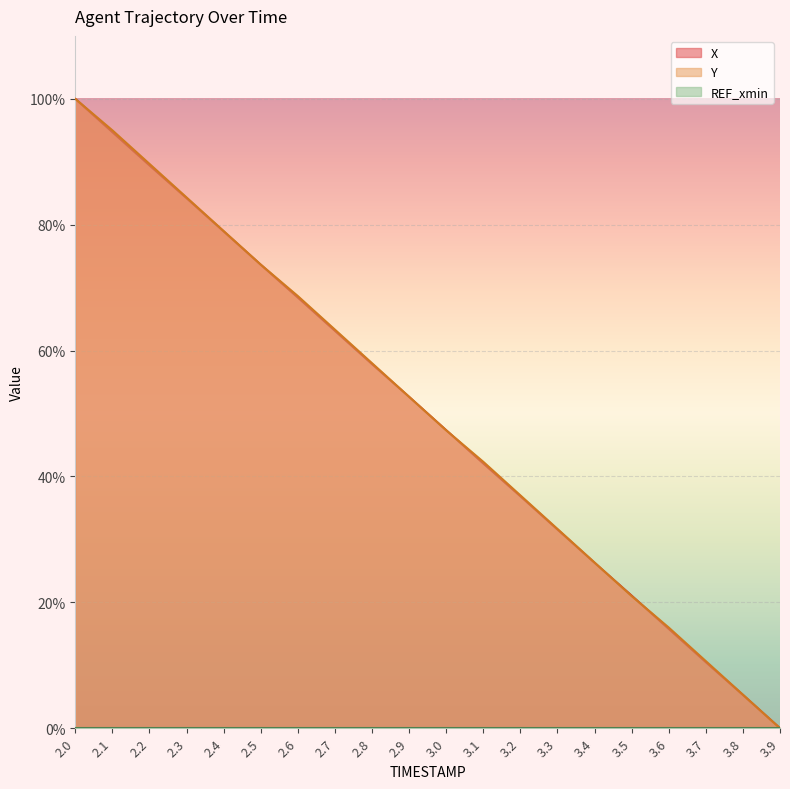

Which series changed the most between 2.0 and 2.1?

X